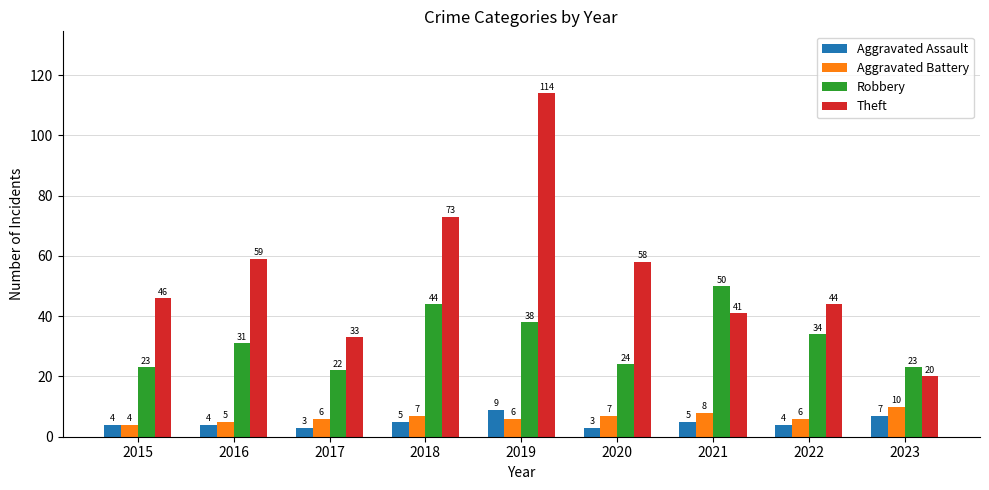

The Theft series shows 73 at 2018. True or false?

True